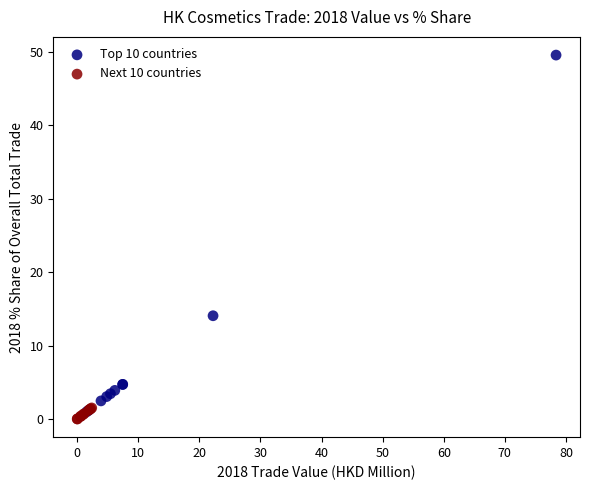

Which series has the widest spread of Y values?

Top 10 countries